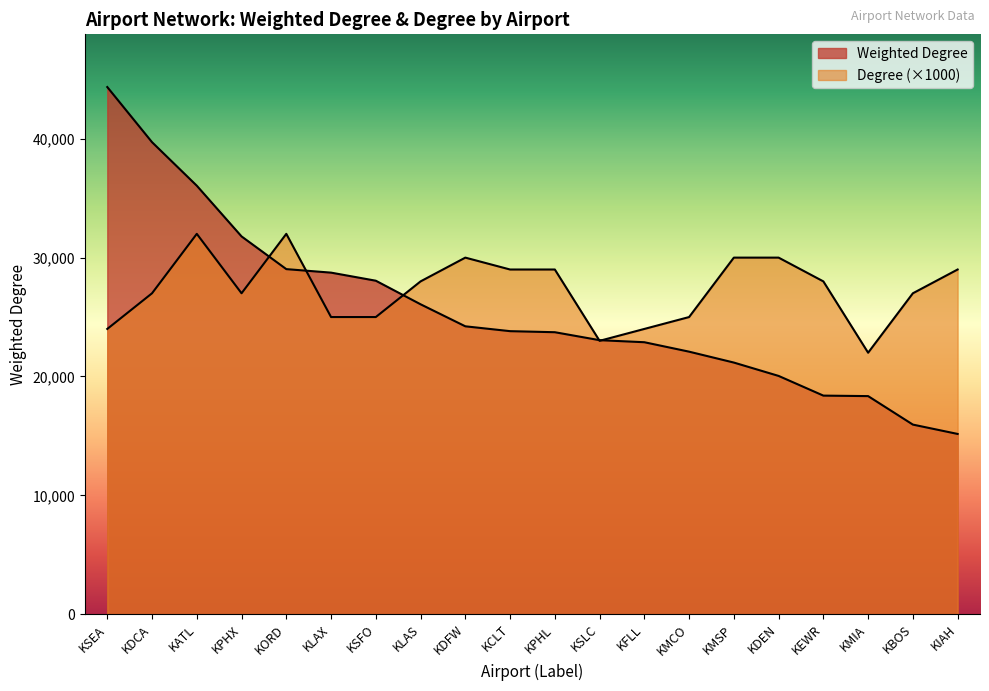

Reading right to left, extract all data points from this chart.

Weighted Degree (thousands): 15166	15952	18349	18390	20047	21171	22088	22882	23054	23724	23813	24221	26074	28057	28737	29032	31784	36050	39711	44350
Degree: 29000	27000	22000	28000	30000	30000	25000	24000	23000	29000	29000	30000	28000	25000	25000	32000	27000	32000	27000	24000